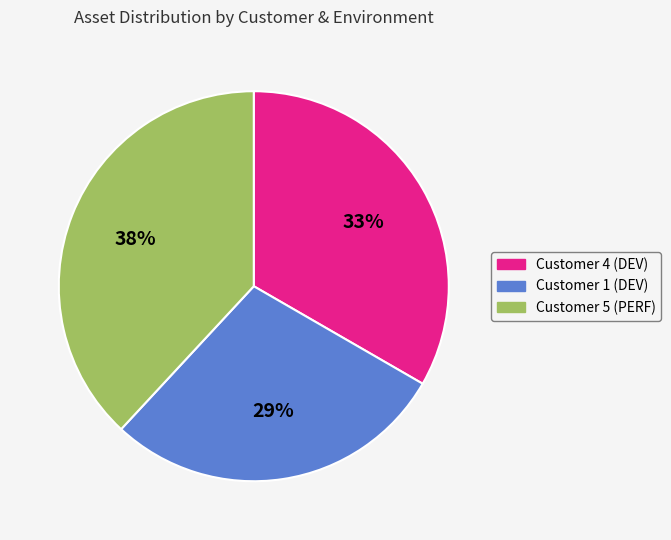

What is the smallest slice in the pie chart?

Customer 1 (DEV)